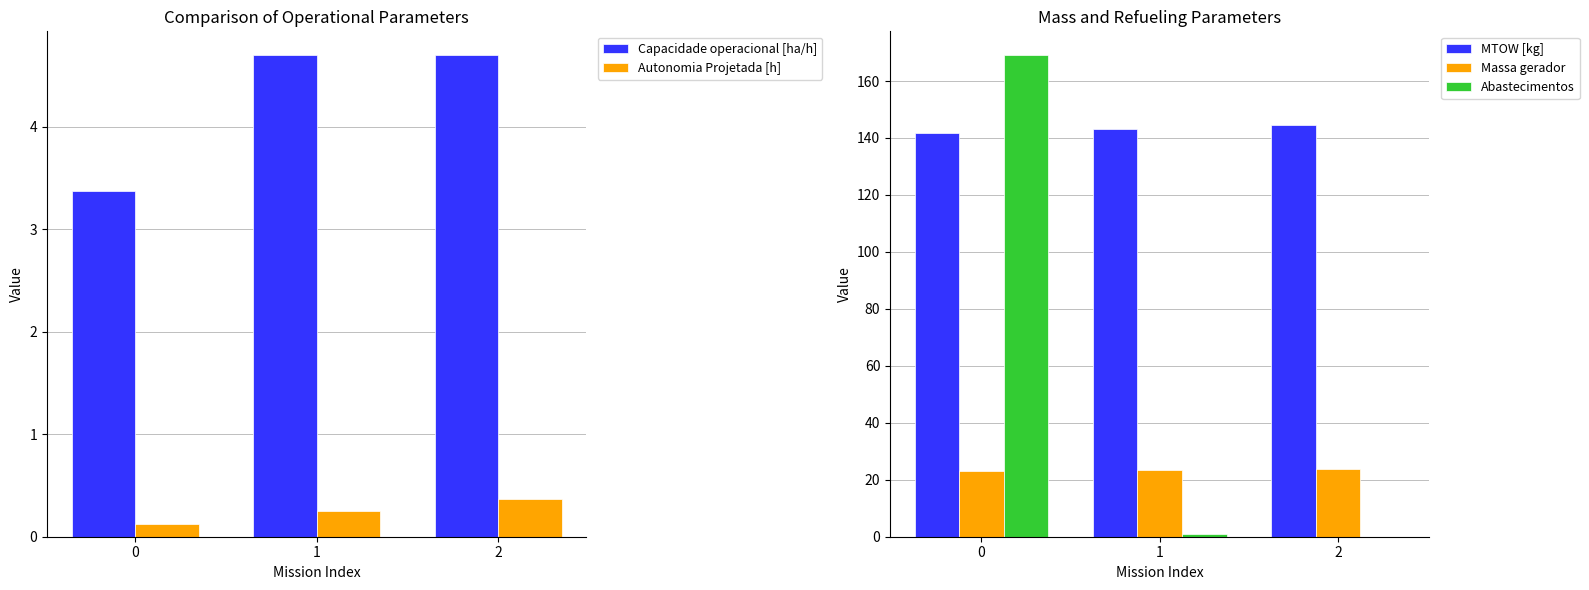

Count the Autonomia Projetada [h] values in the range 0 to 1.

3